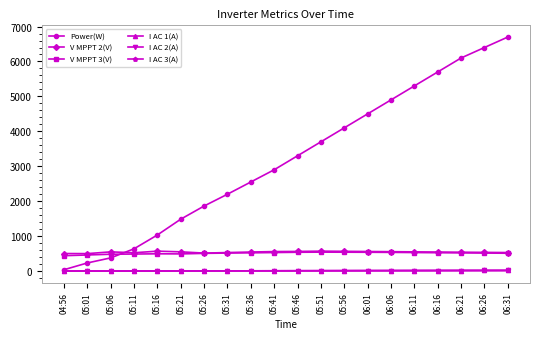

Which series has the widest spread of values?

Power(W)